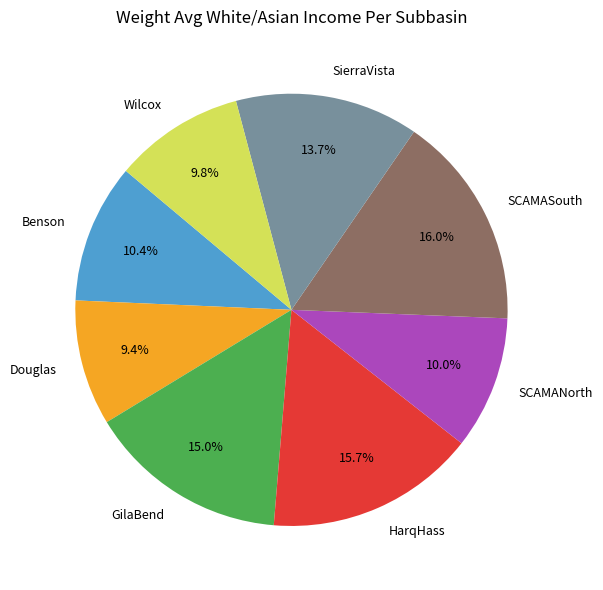

What portion of the pie excludes Wilcox?

90.2%